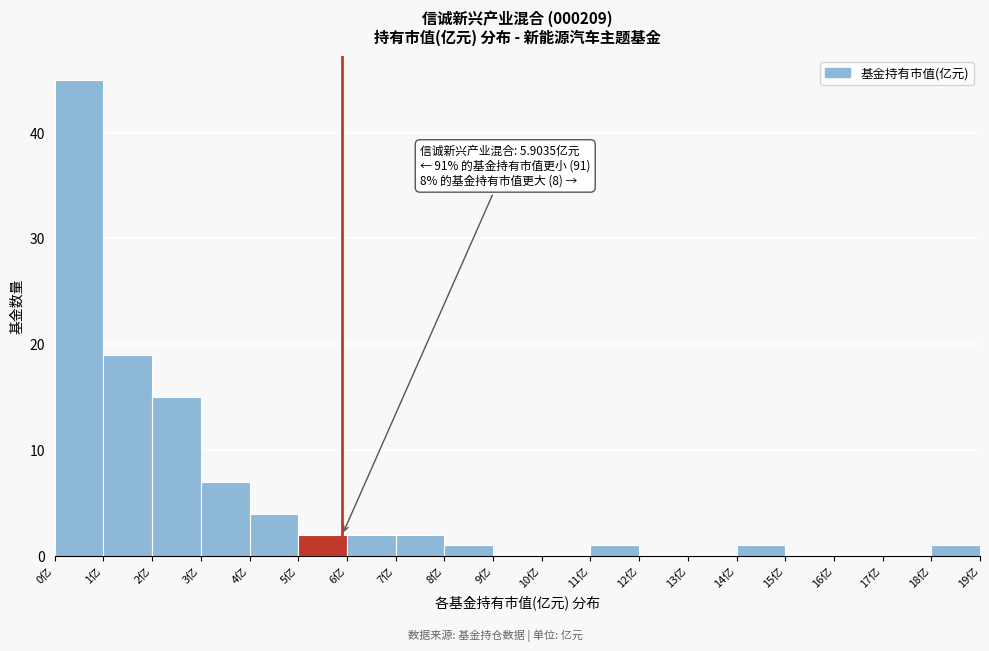

Which range on the x-axis has the tallest bar?

0 to 1